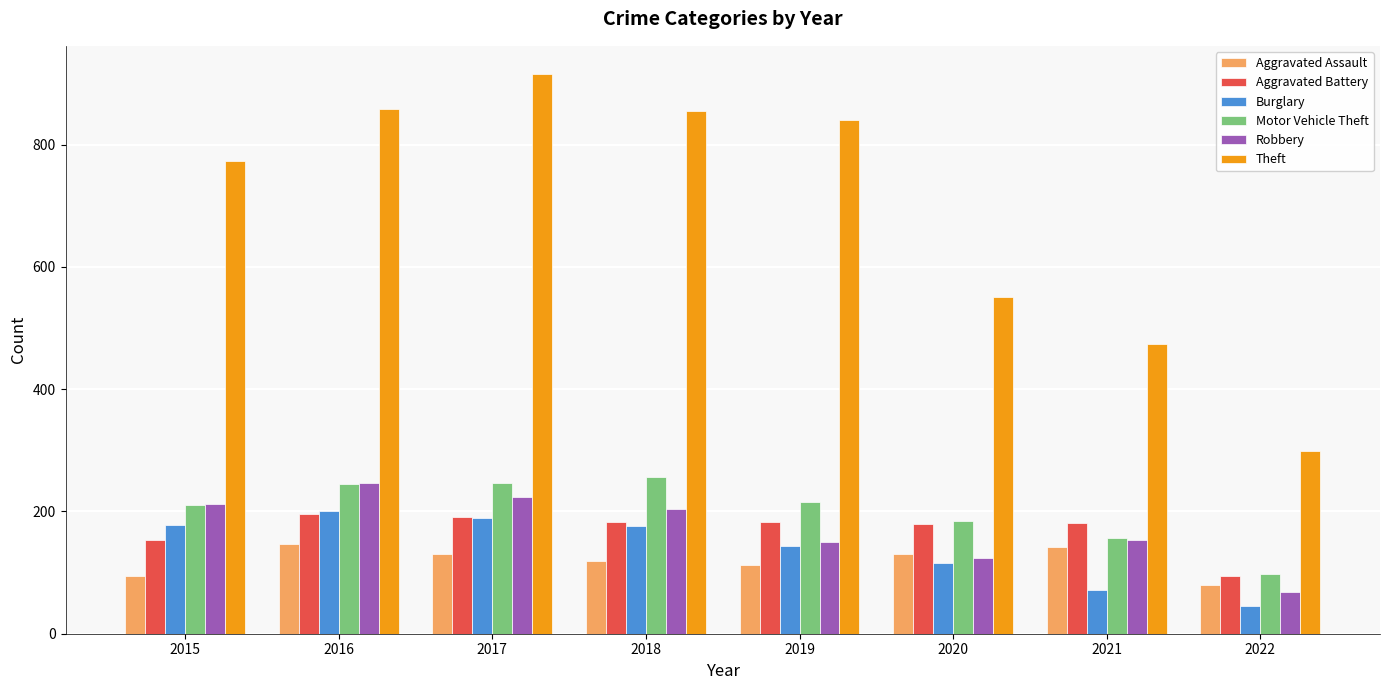

Between 2018 and 2021, which series saw the biggest shift?

Theft